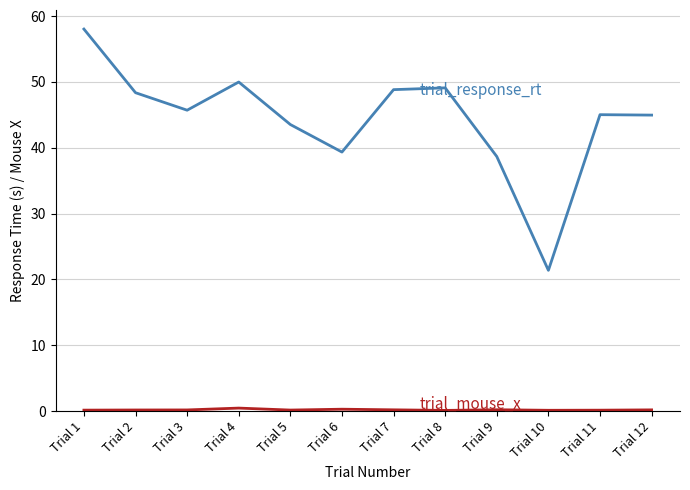

At which category is the sum across all series the highest?

Trial 1